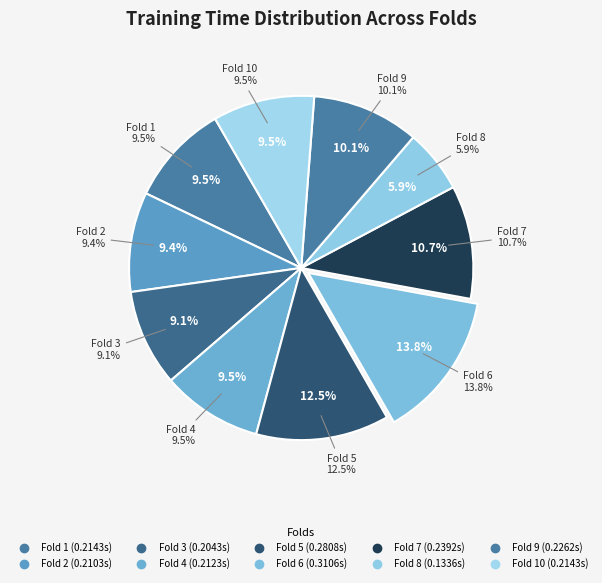

What is the change in value from Fold 2 to Fold 5?

+0.1